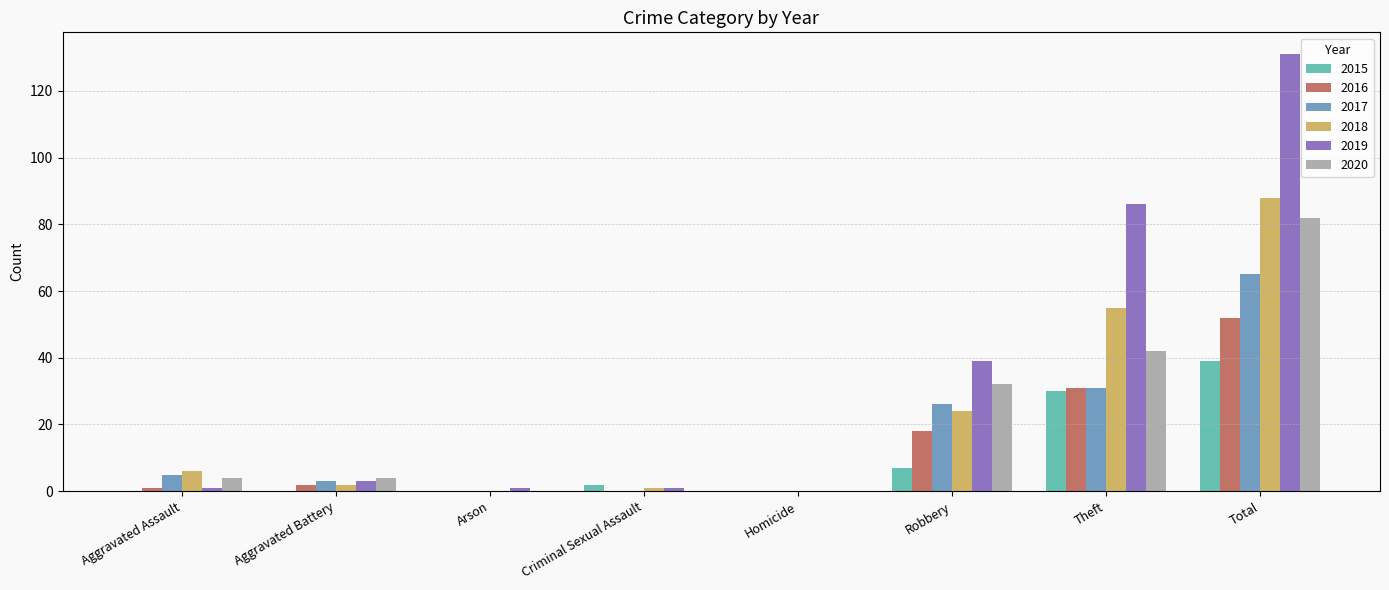

Between Theft and Total, which series saw the biggest shift?

2019